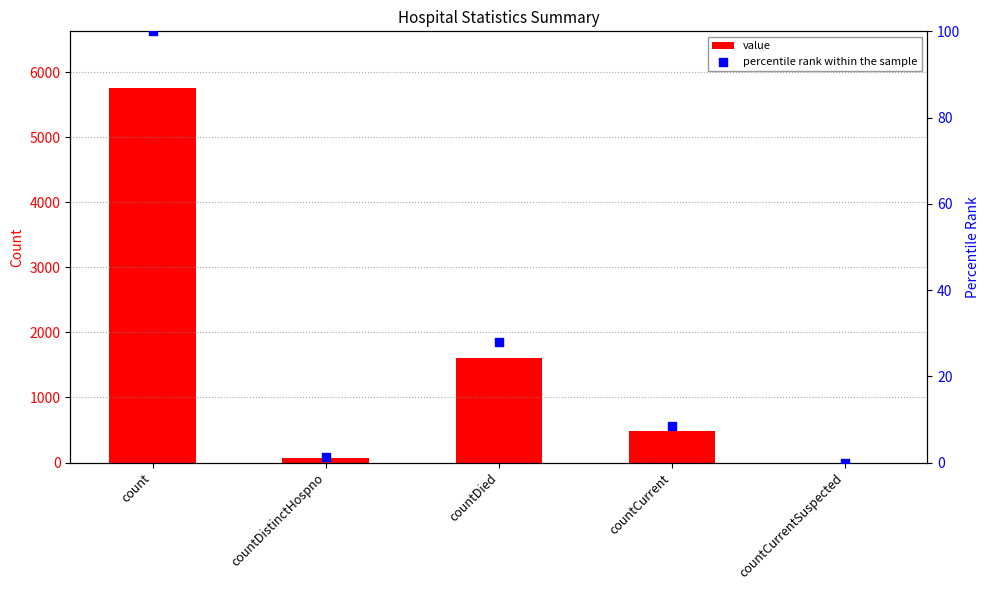

At which category is the sum across all series the highest?

count